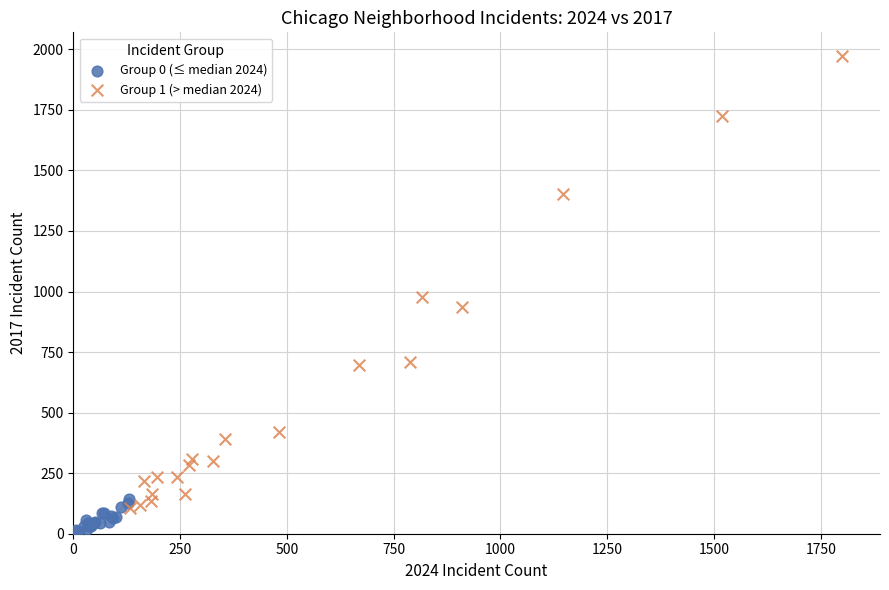

Which series contains the lowest Y value?

Group 0 (≤ median 2024)